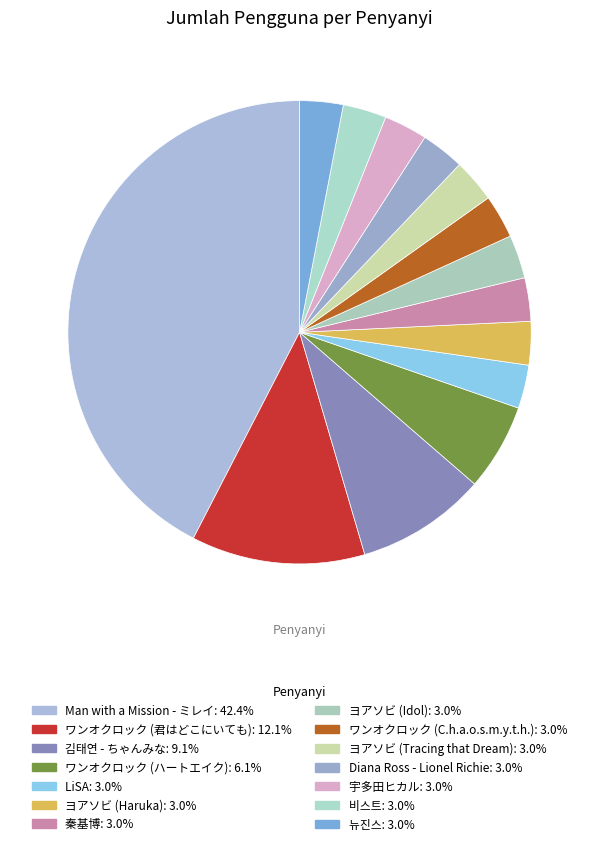

Is ワンオクロック (君はどこにいても) the majority of the pie?

No